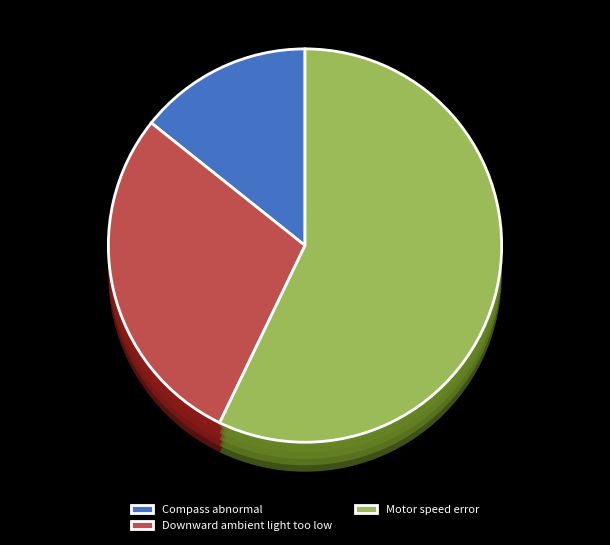

To the nearest percent, what percentage of the pie is Motor speed error?

57%